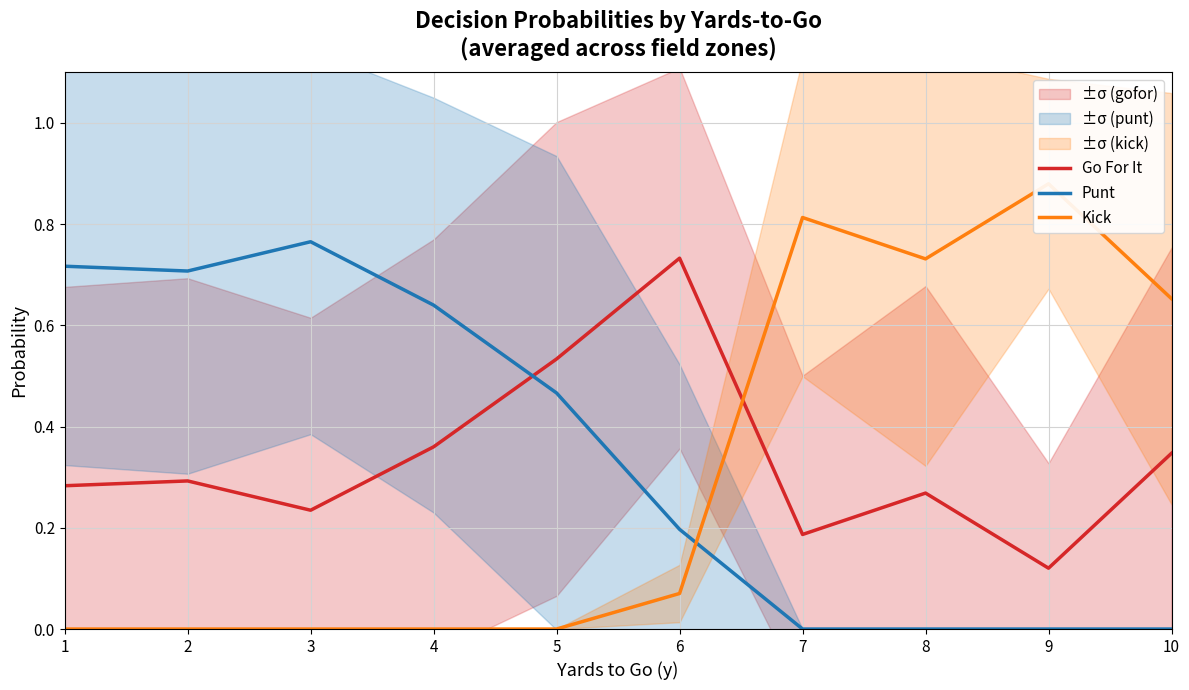

Which category has the lowest value in the Go For It series?

9